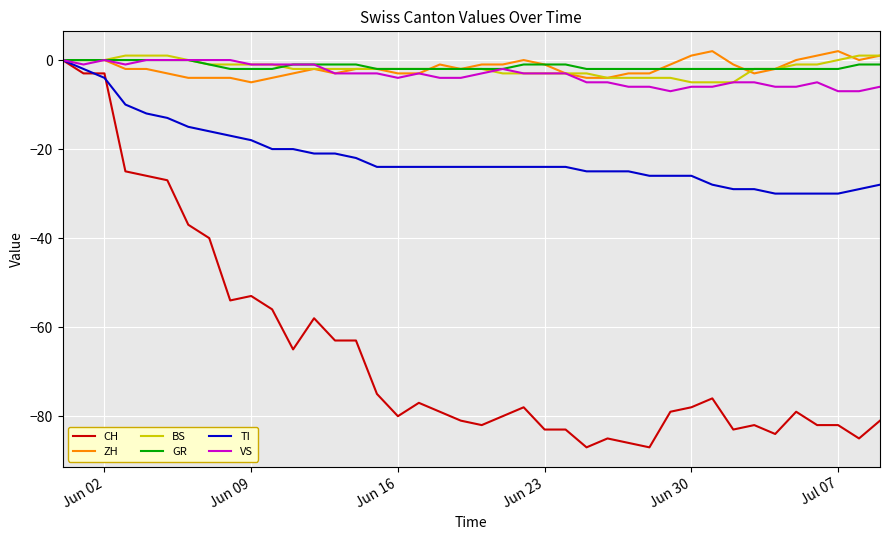

Which series has the largest range (max minus min)?

CH